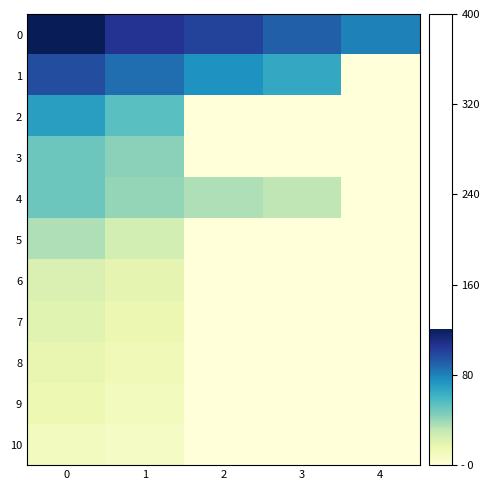

Which series has the widest spread of values?

1